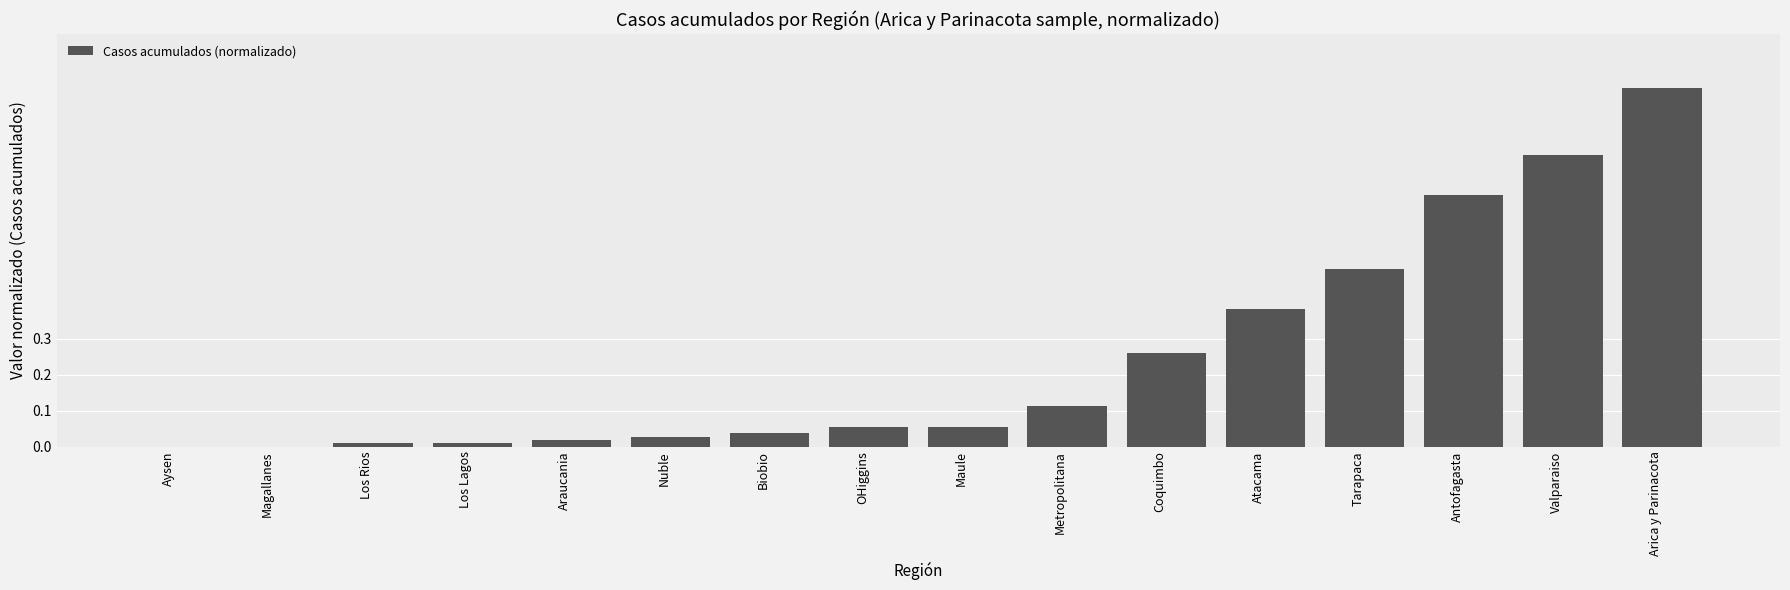

The chart shows a value of 0.4 at Coquimbo. True or false?

False